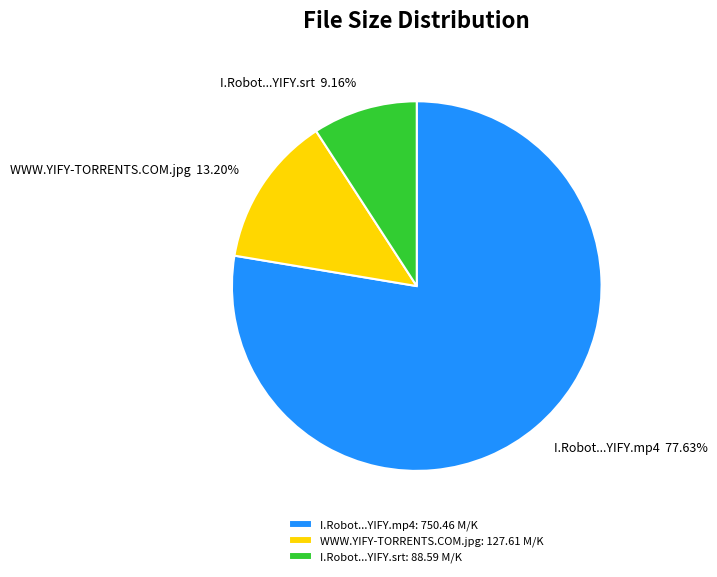

What is the ratio of the value at I.Robot...YIFY.srt to the value at WWW.YIFY-TORRENTS.COM.jpg?

0.7